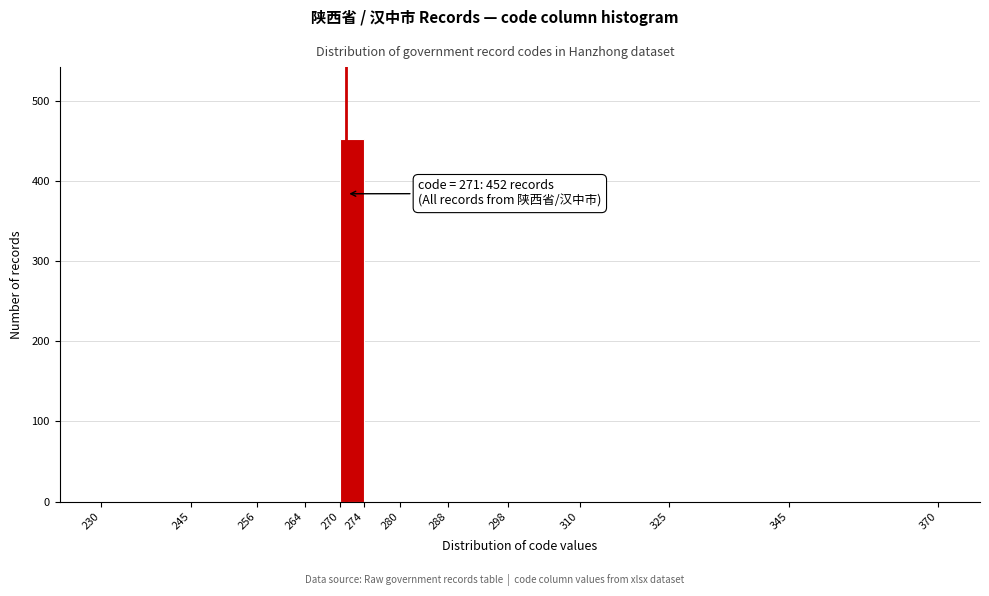

Which range on the x-axis has the tallest bar?

270 to 274